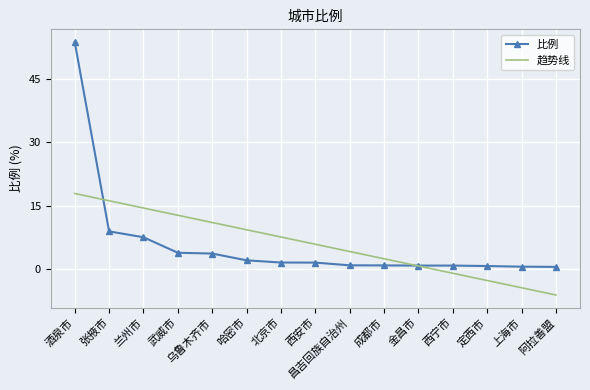

At 武威市, list the series in order from largest to smallest.

趋势线, 比例